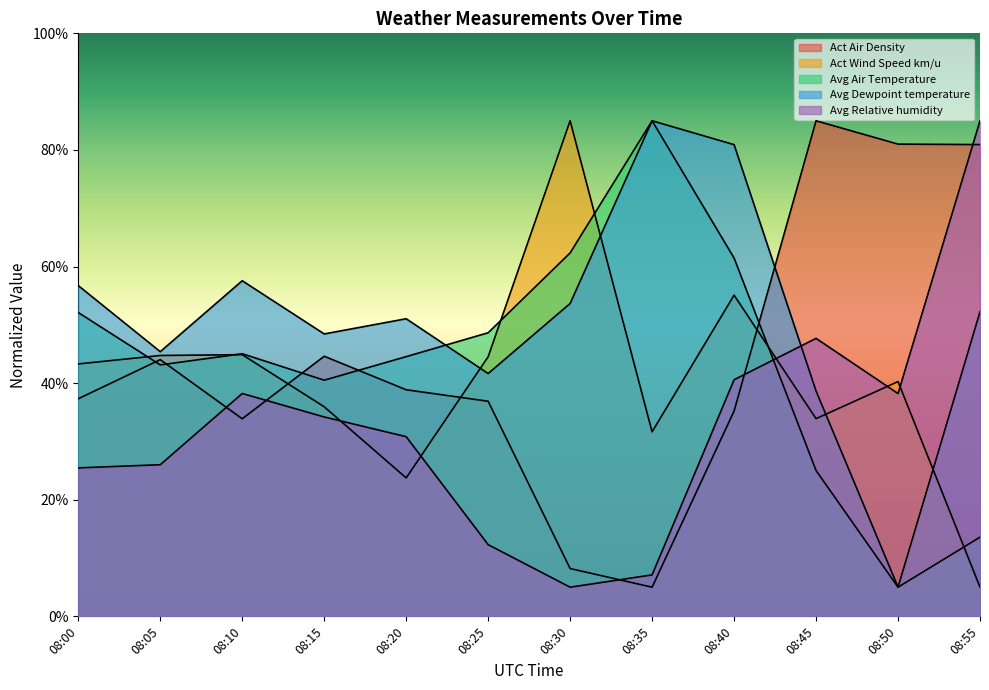

At which label does Act Wind Speed km/u first exceed 43?

08:00